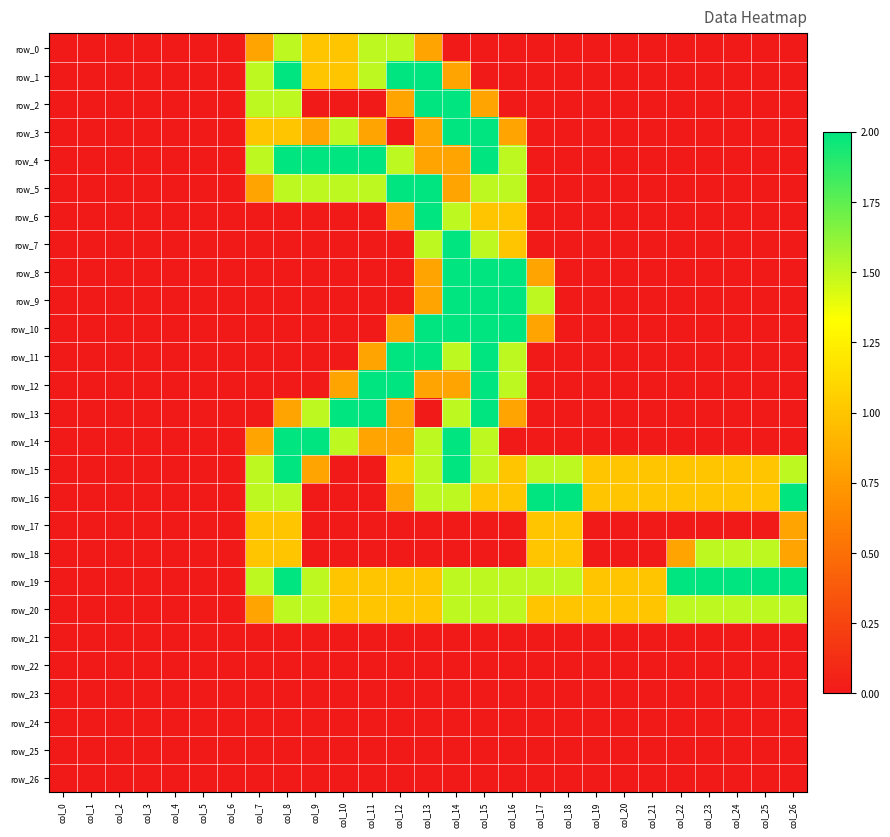

At which label does row_15 first exceed 1?

col_7